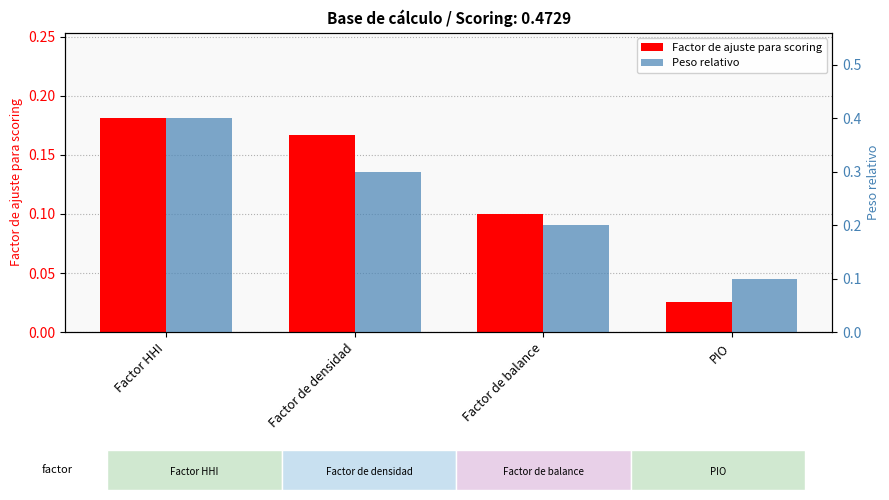

How many Factor de ajuste para scoring values are between 0 and 1?

4